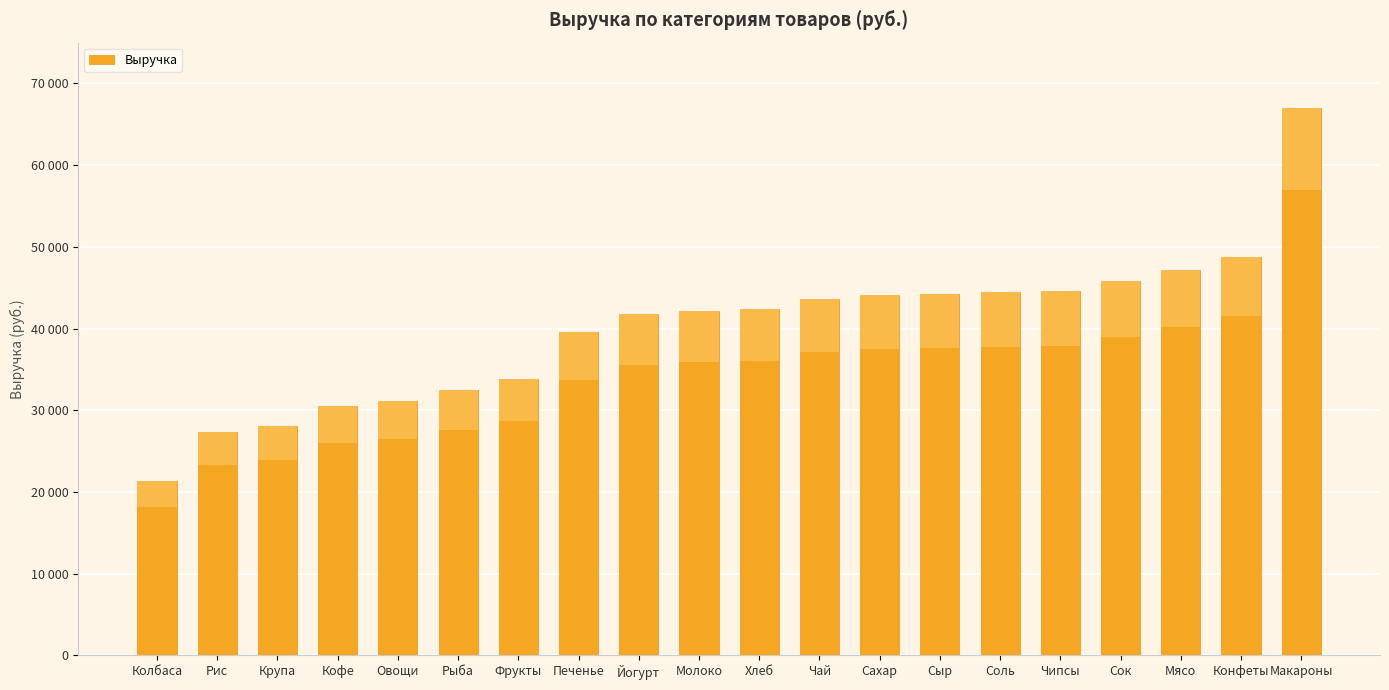

Does the chart contain any negative values?

No